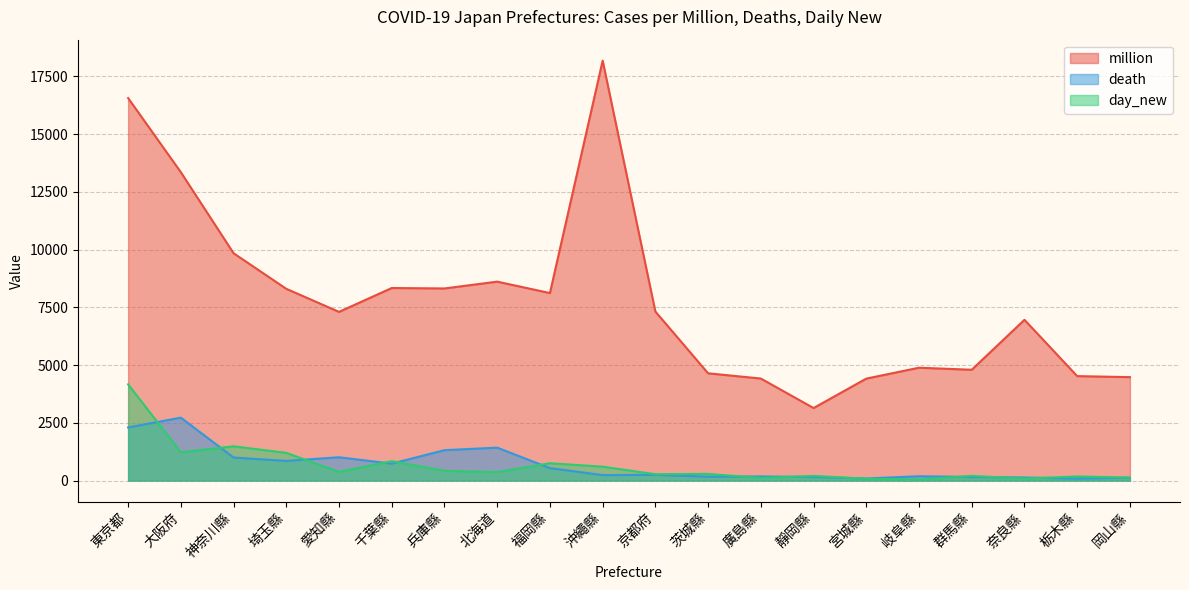

True or false: death and million intersect in this chart.

False